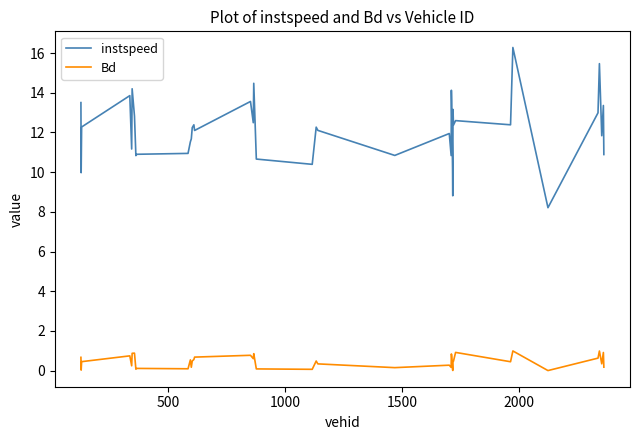

What is the difference between the maximum and minimum values in the Bd series?

1.0